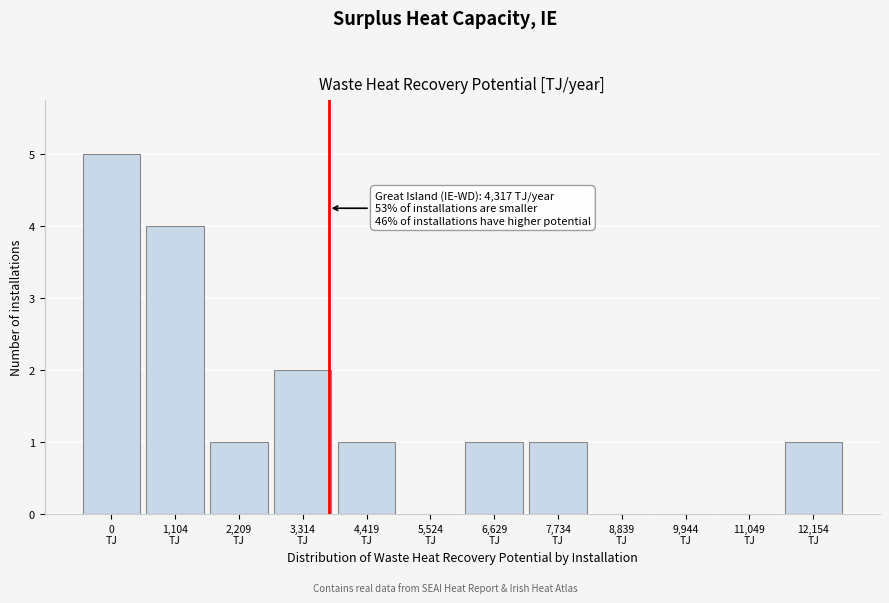

What is the sum of all values?

16